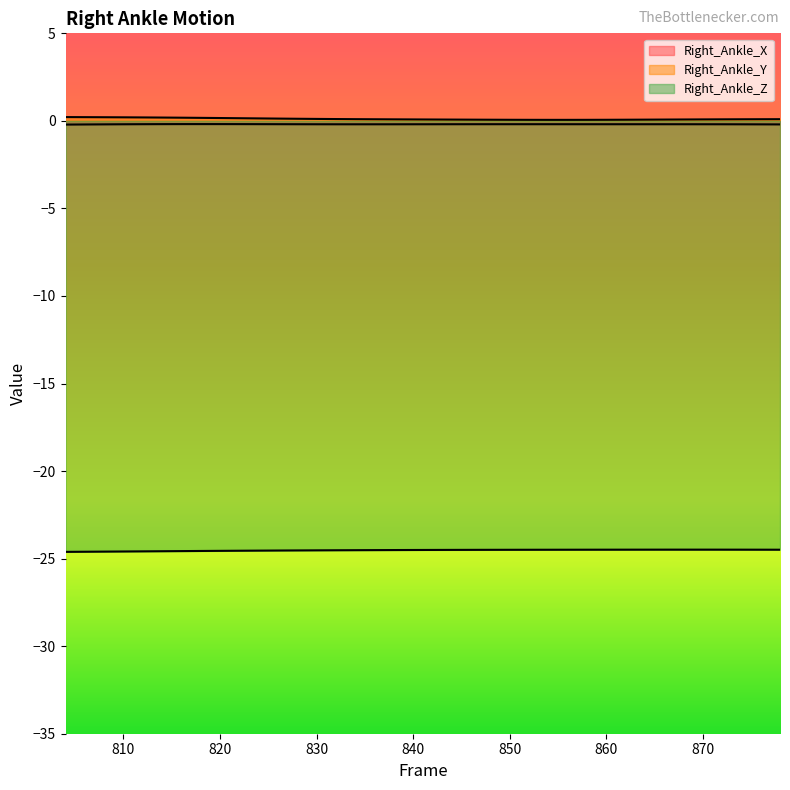

Where is the first local maximum for Right_Ankle_X?

818